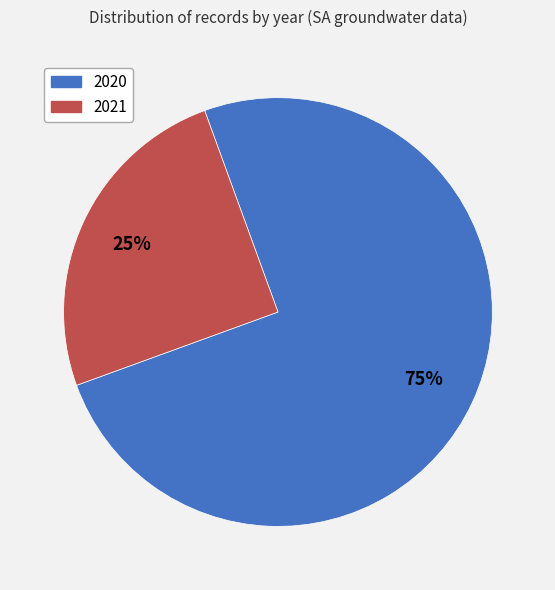

How many segments does this pie chart have?

2